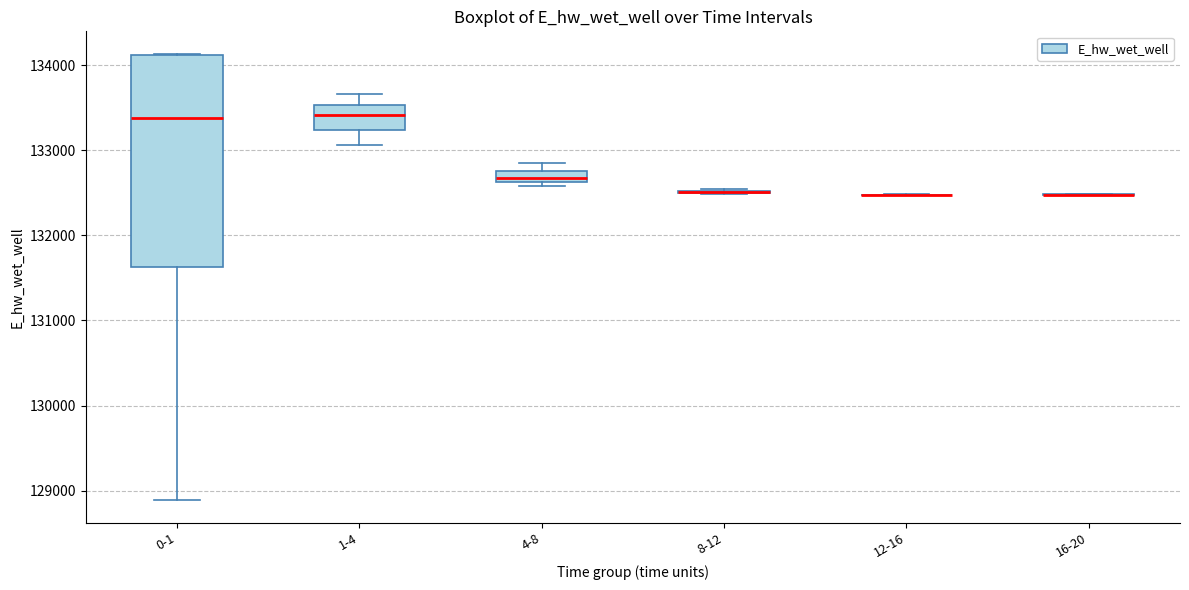

Comparing the boxes themselves (not the whiskers), which one is the tallest?

0-1